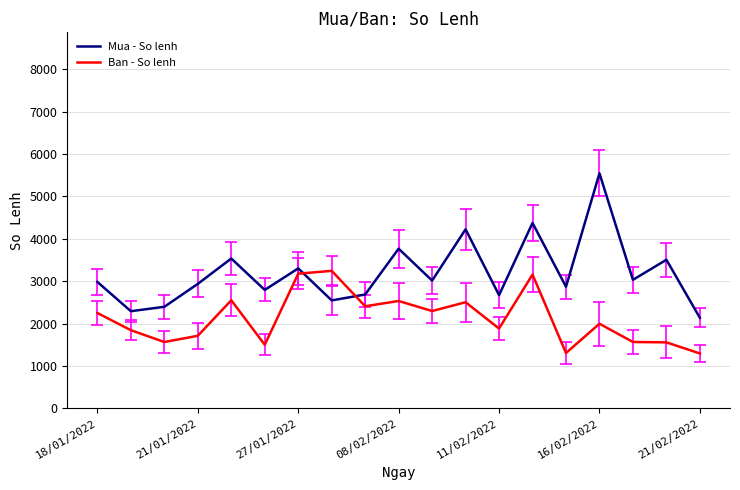

Which series has the largest range (max minus min)?

Mua - So lenh